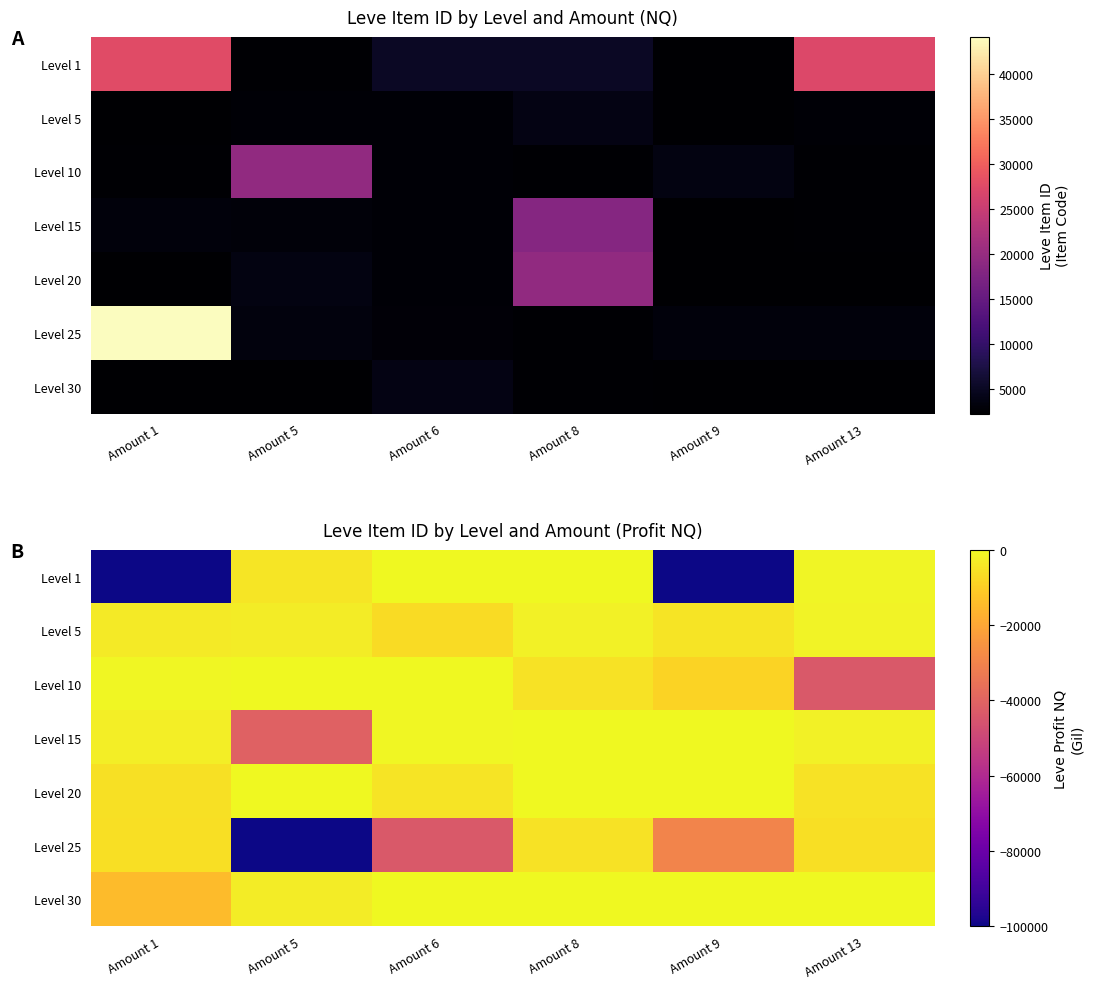

Where is Level 25 nearest to the value -52620?

Amount 6